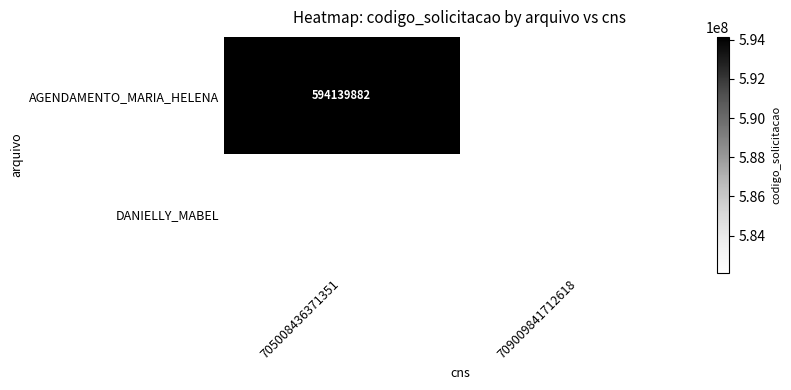

What is the minimum value shown in the chart?

582076677.0